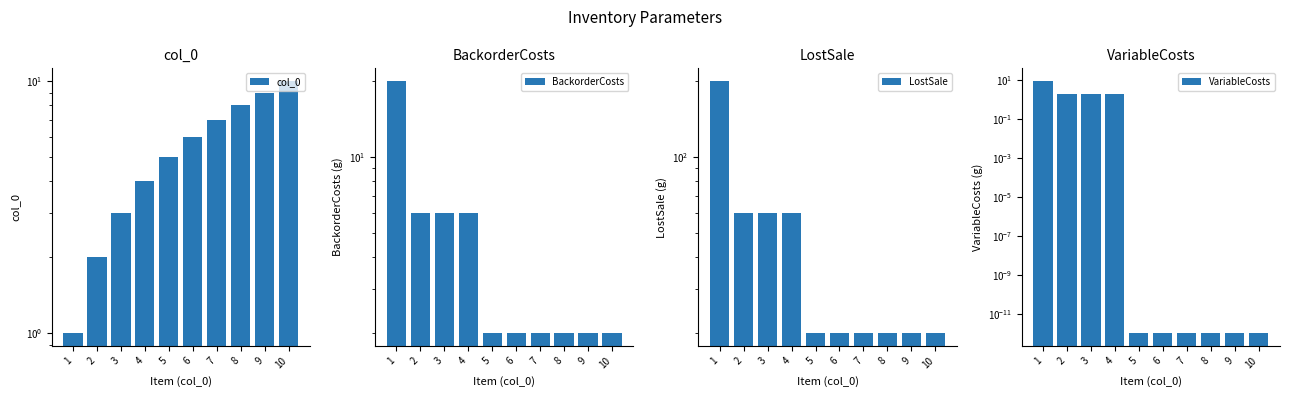

What is the value of the LostSale bar at the 2nd from the left?

60.0